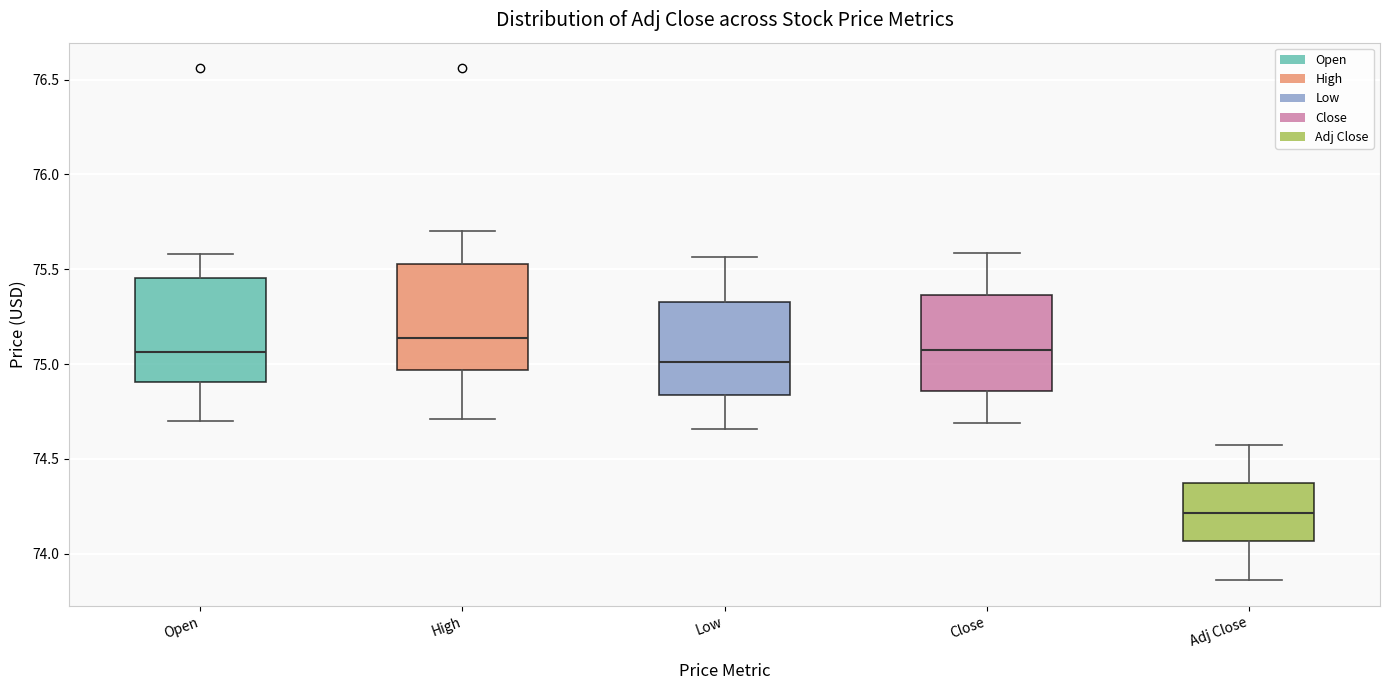

Which box's median line is the lowest?

Adj Close